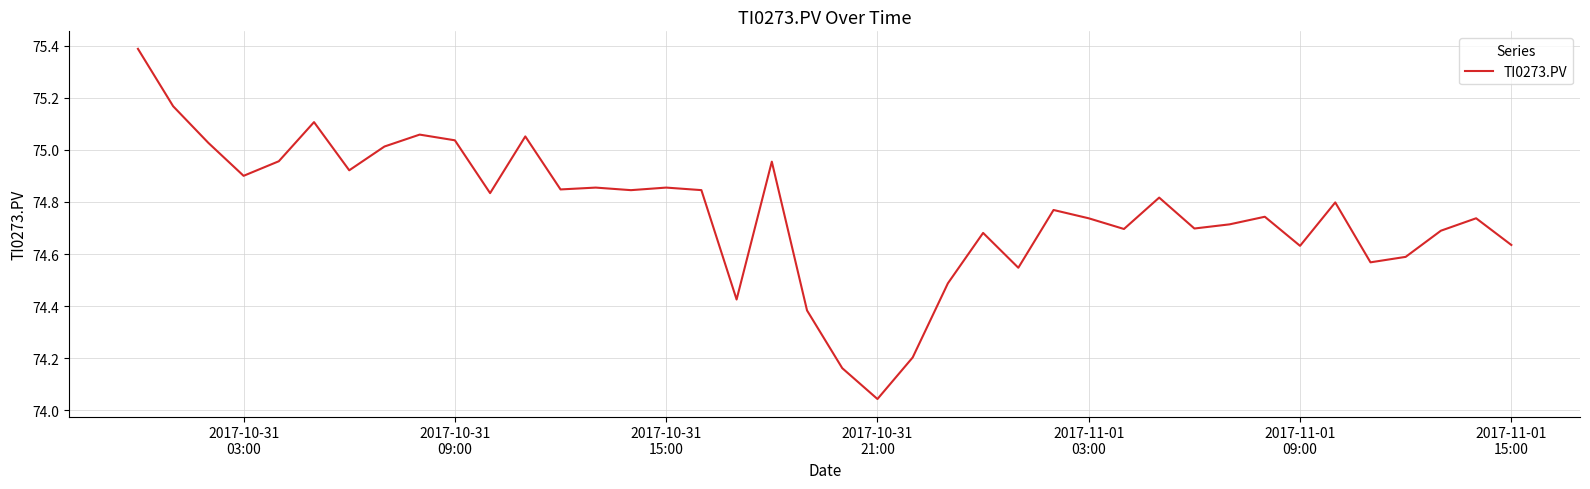

What is the maximum value shown in the chart?

75.4